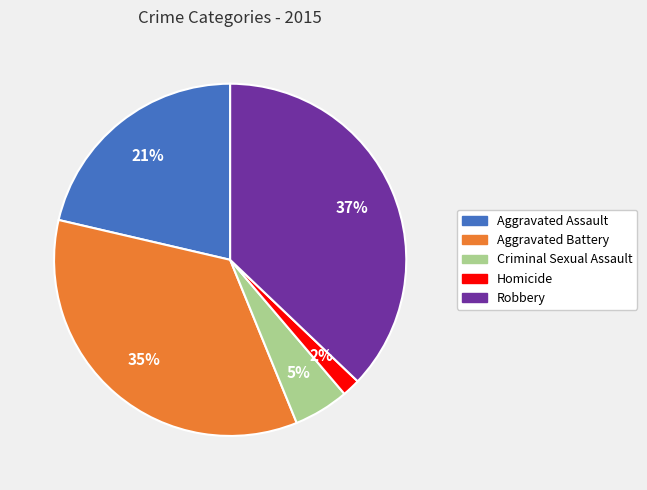

What percentage is the Robbery slice, to the nearest percent?

37%